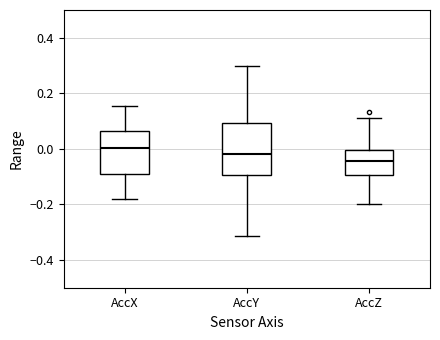

Which box's median line is the highest?

AccX